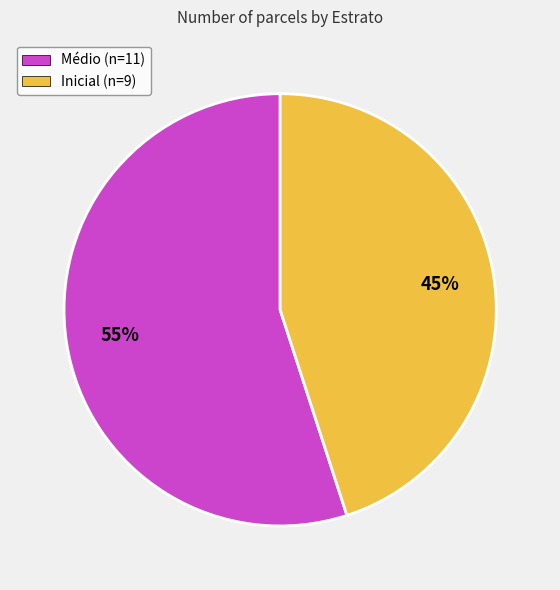

Is the sum of Inicial and Médio greater than half?

Yes